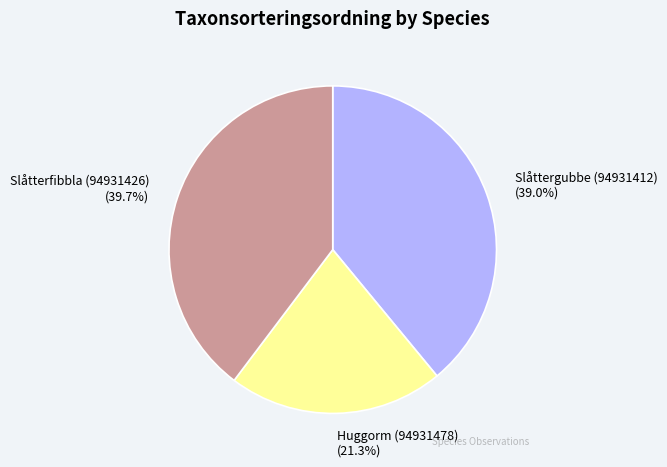

Between Huggorm (94931478) and Slåtterfibbla (94931426), which is larger?

Slåtterfibbla (94931426)